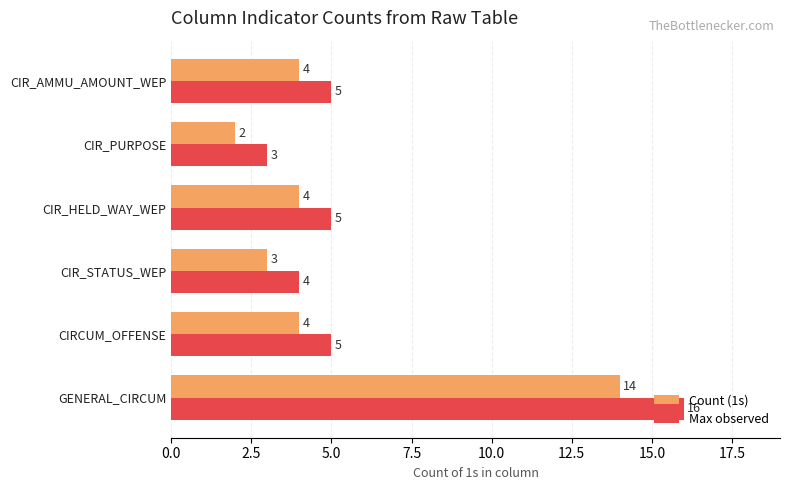

What is the sum of all Count (1s) values?

31